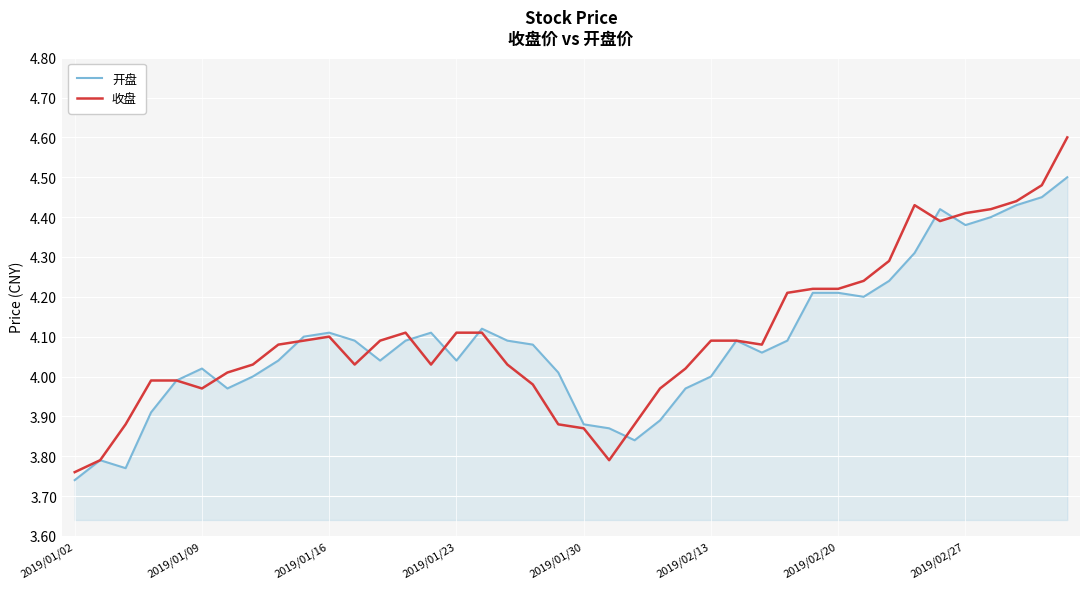

Does the chart display data point markers on the line(s)?

No